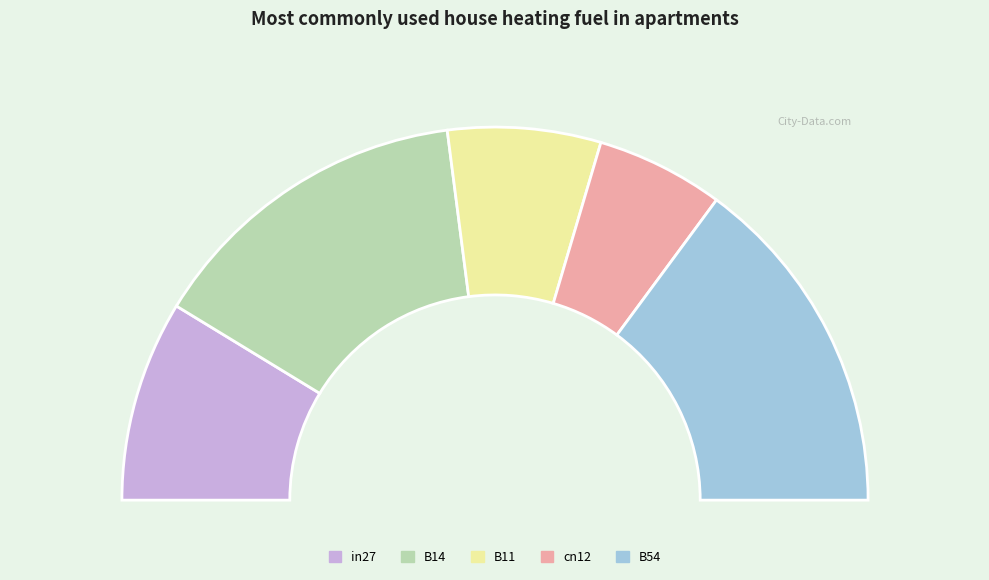

Is it true that B11 is 13% of the pie?

True